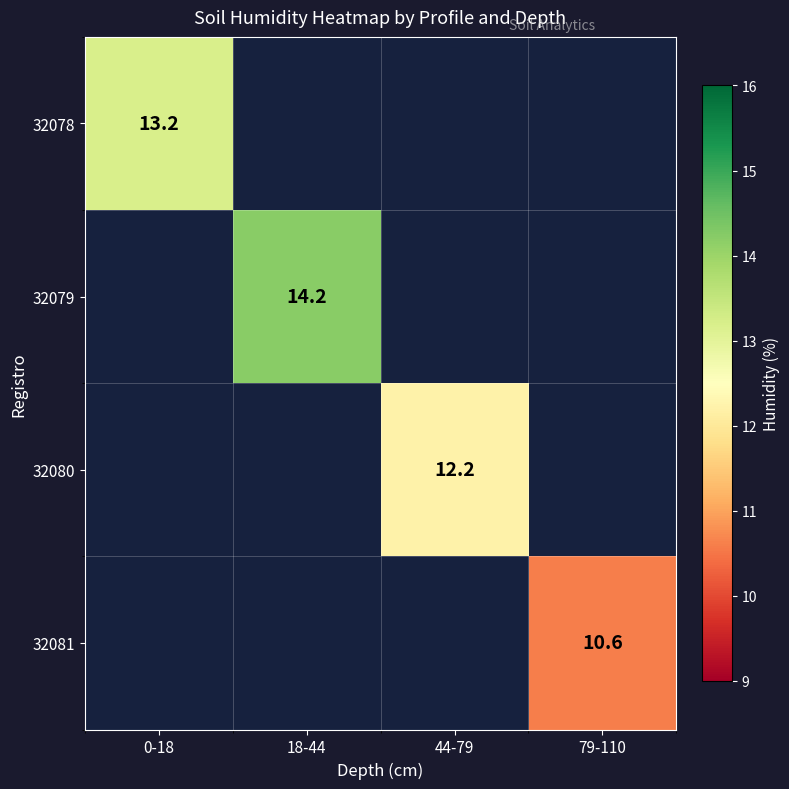

Is it true that 32080 equals 17.2 at 44-79?

False